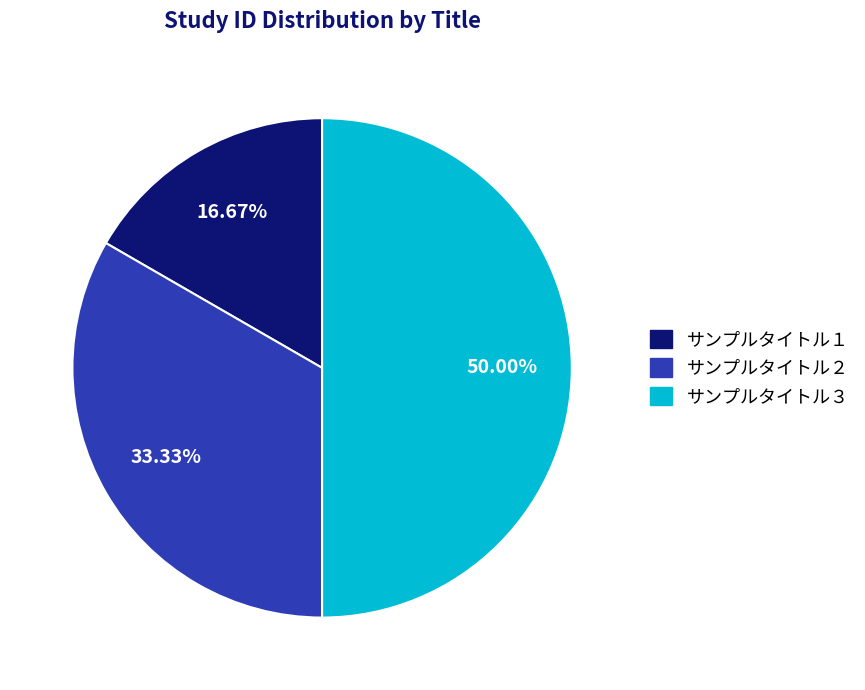

What is the ratio of the value at サンプルタイトル１ to the value at サンプルタイトル２?

0.5